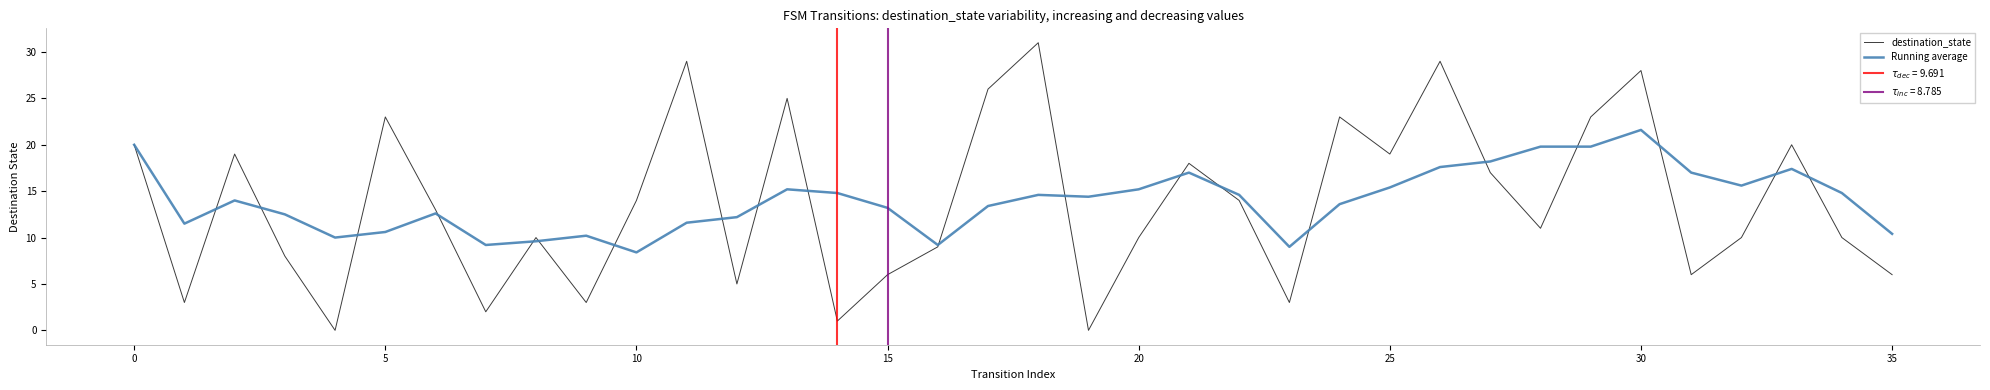

What is the greatest value displayed?

31.0